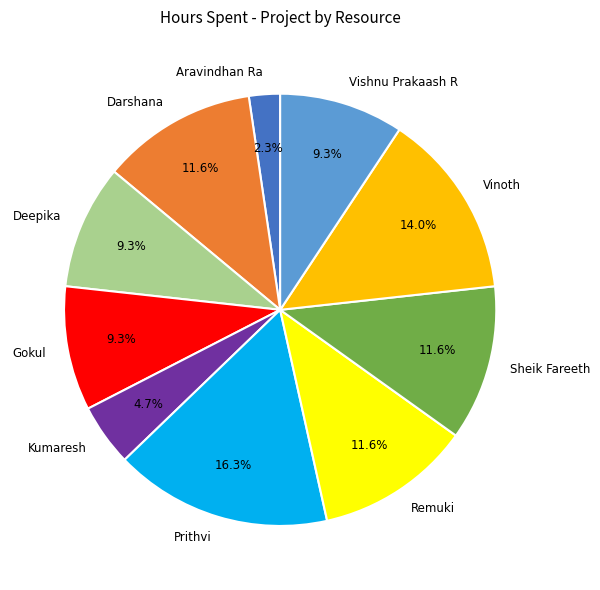

How much of the chart is everything except Sheik Fareeth?

88.4%